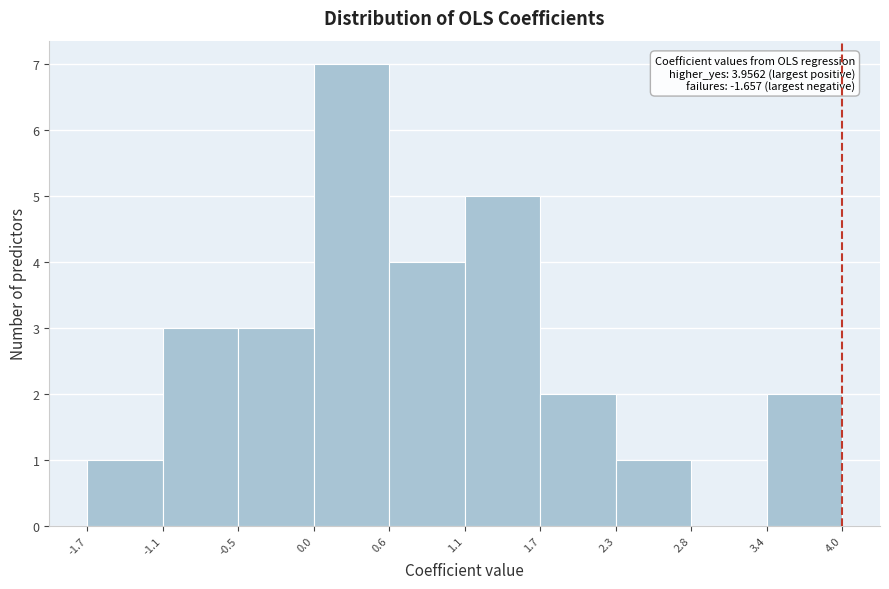

Which range on the x-axis has the tallest bar?

0.0 to 0.6